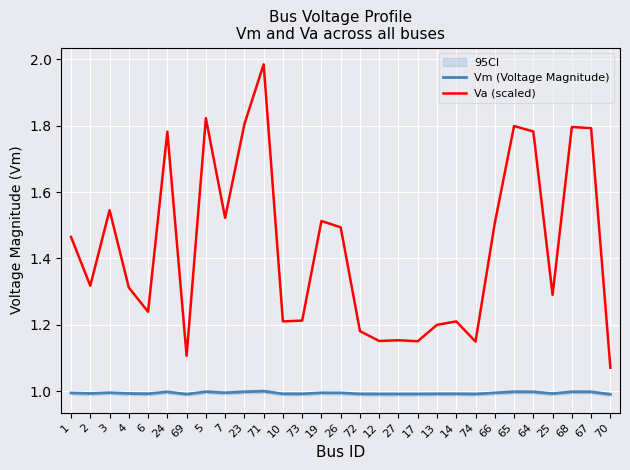

Between 73 and 26, which series saw the biggest shift?

Va (scaled)